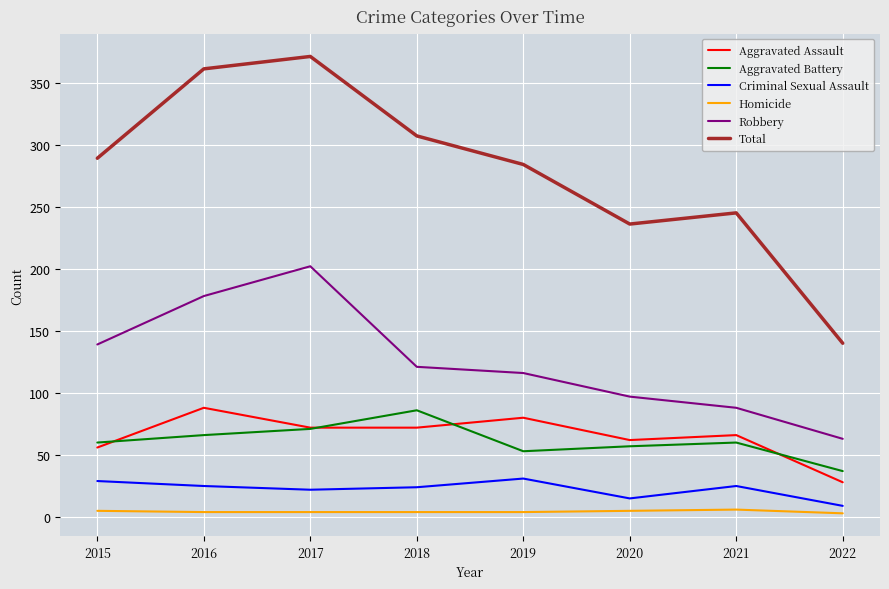

Which series has the largest range (max minus min)?

Total